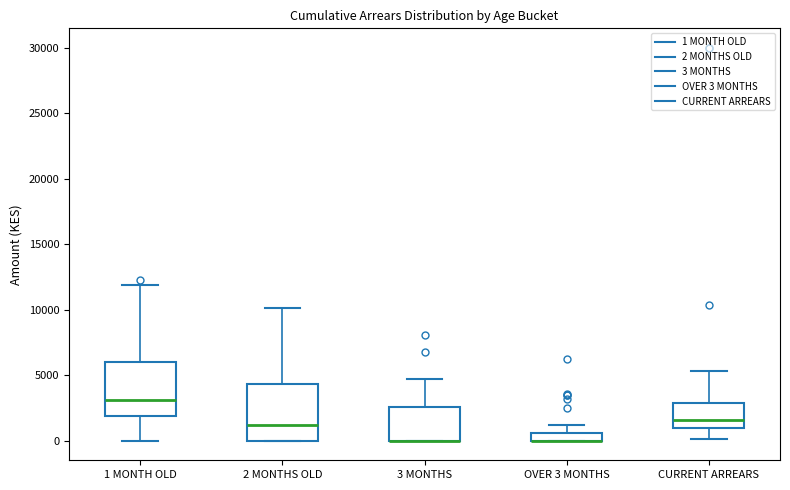

Where is the lower edge of the box for 3 MONTHS on the y-axis? The values are not printed on the chart, so give them approximately, as read against the axis.

0